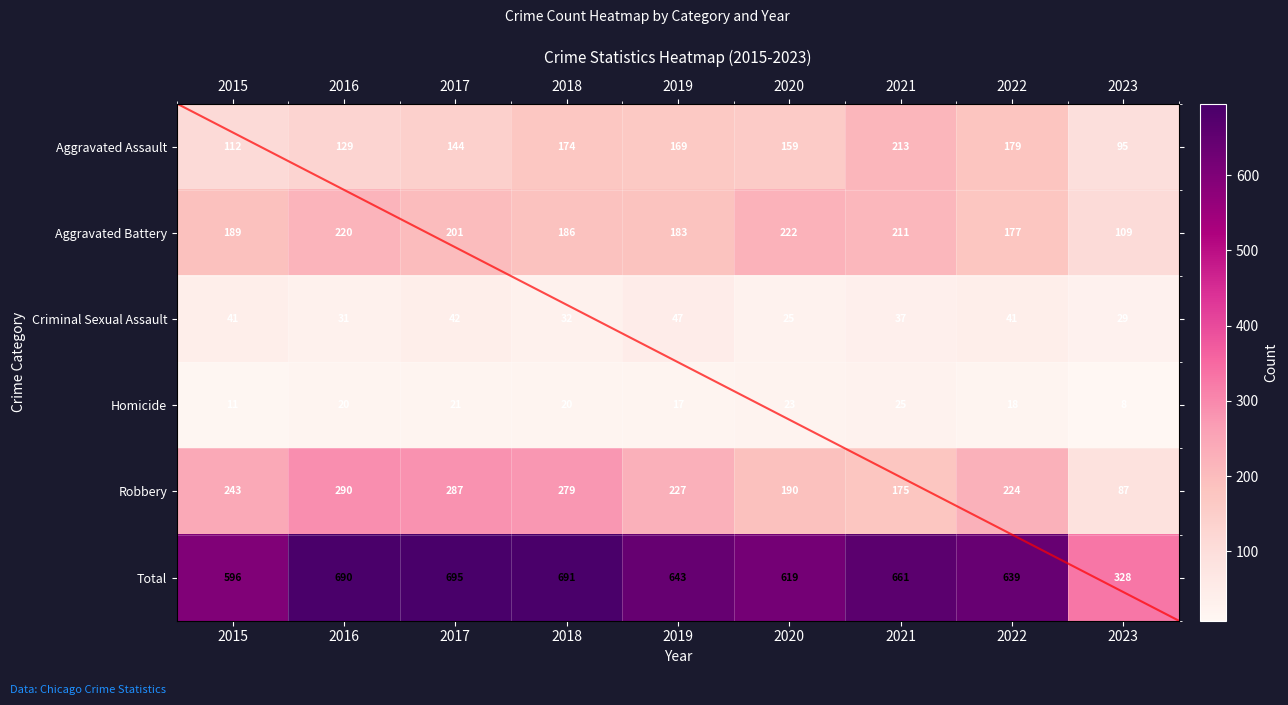

What is the average value of the Aggravated Assault series?

153